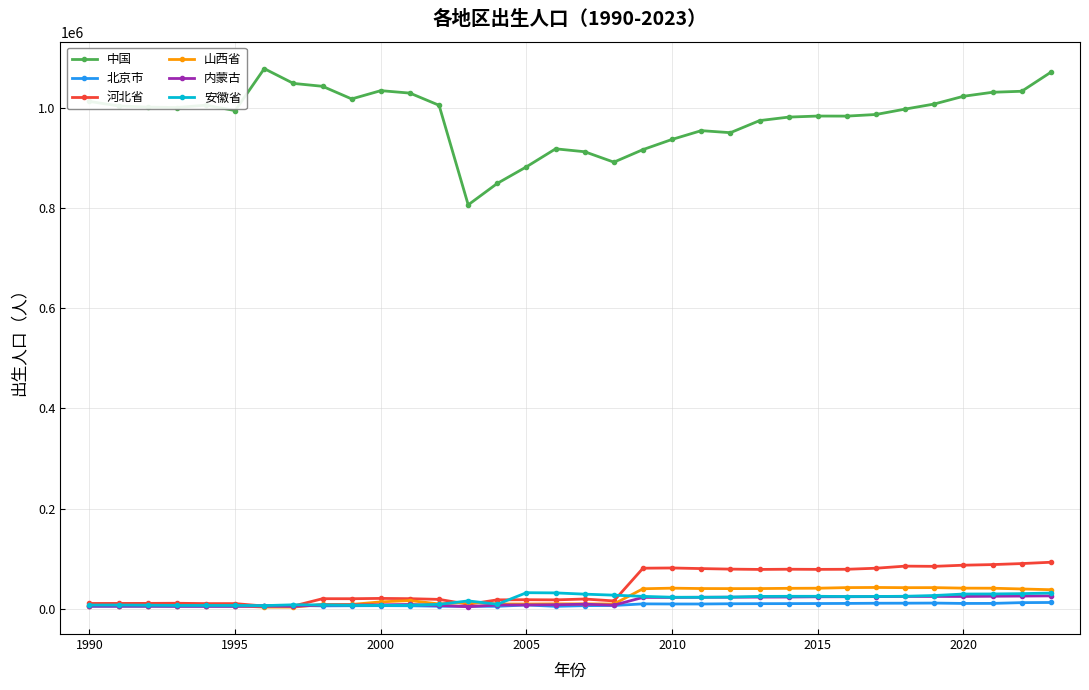

What is the greatest value displayed?

1078131.0